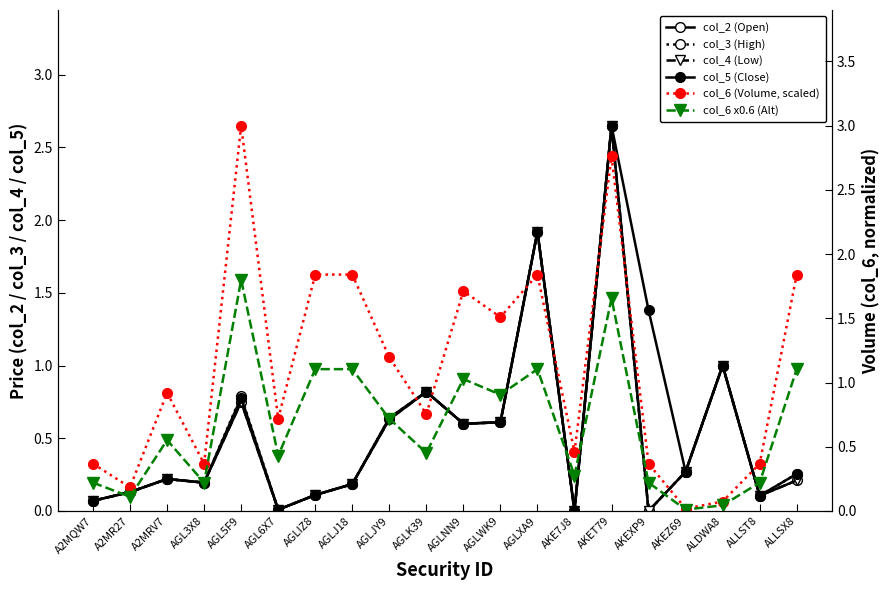

What is the value of the col_5 (Close) point at the 12th from the left?

0.6